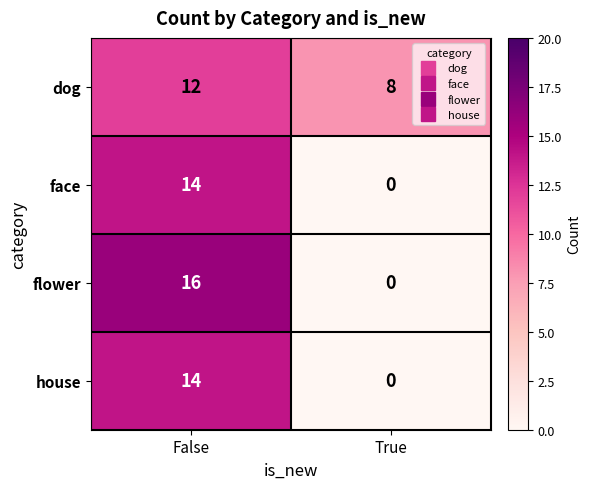

Rank the categories by flower value from highest to lowest.

False, True